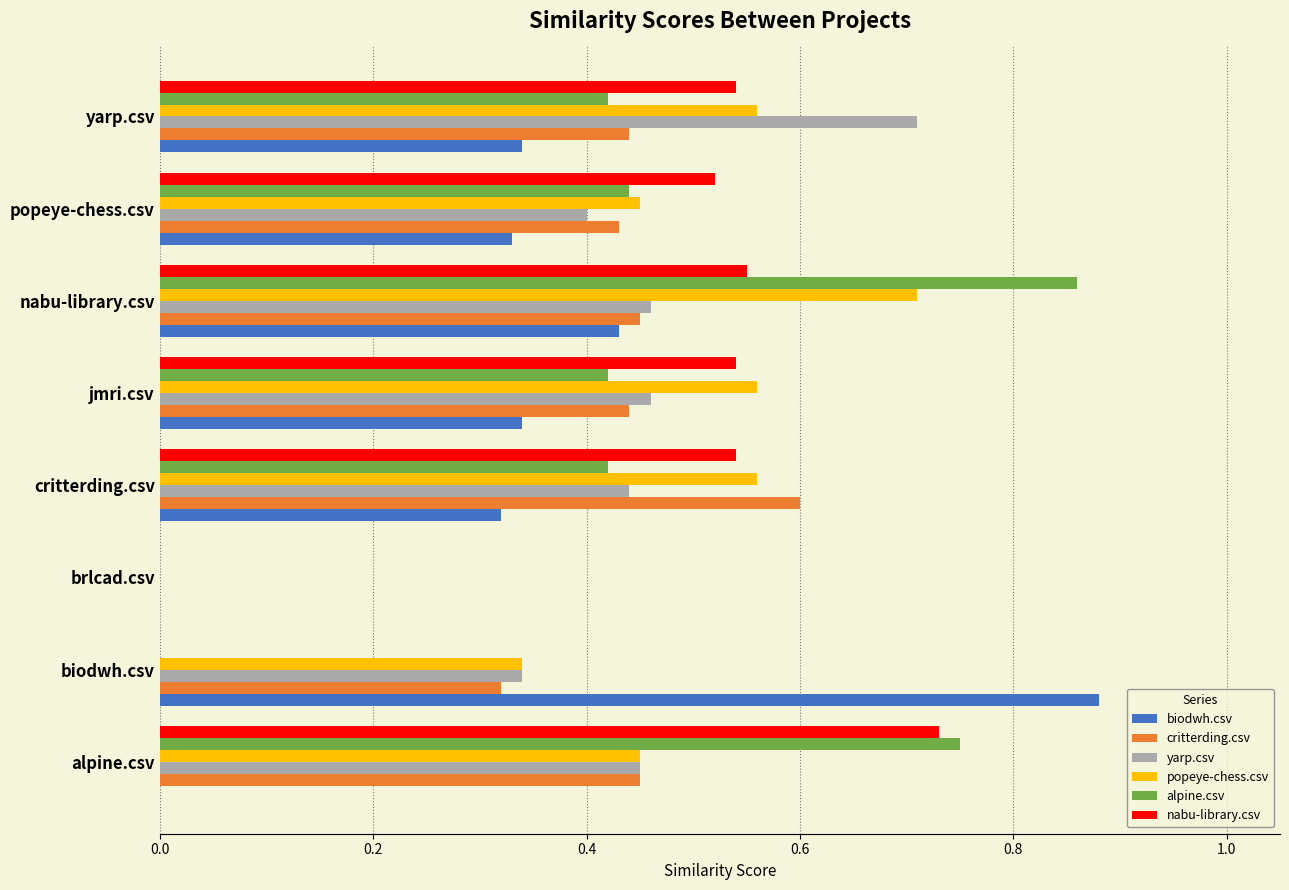

True or false: popeye-chess.csv has a value of 0.6 at yarp.csv.

True